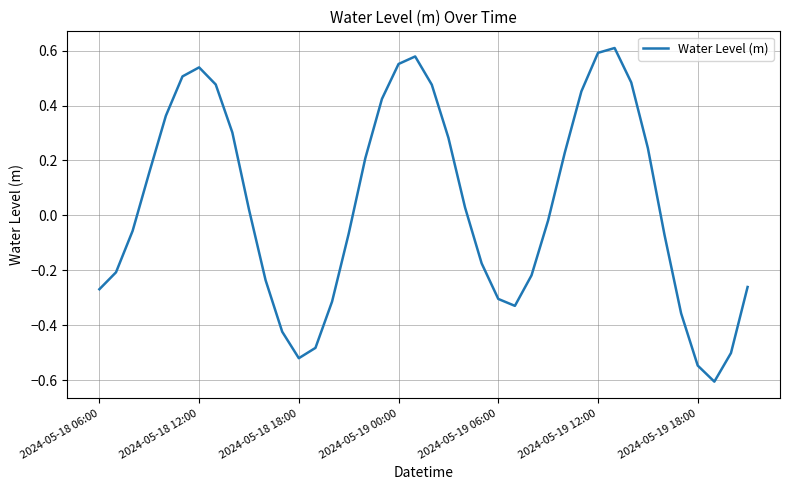

What is the difference between the maximum and minimum values?

1.2